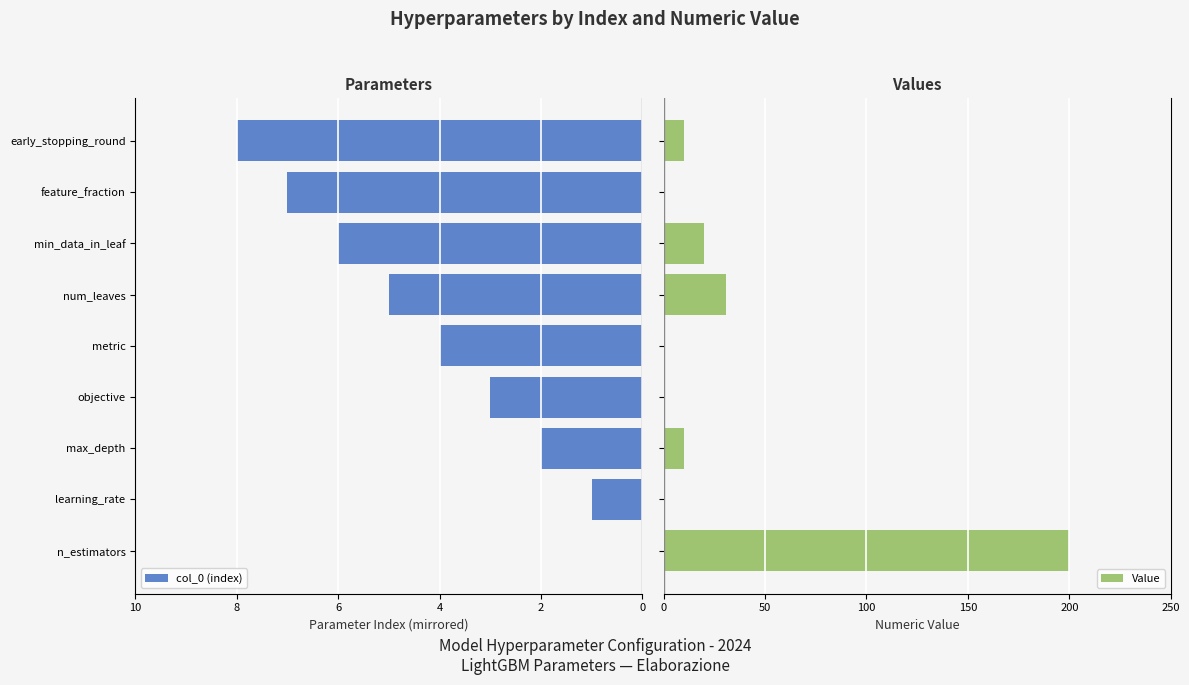

Count the number of categories in the chart.

9